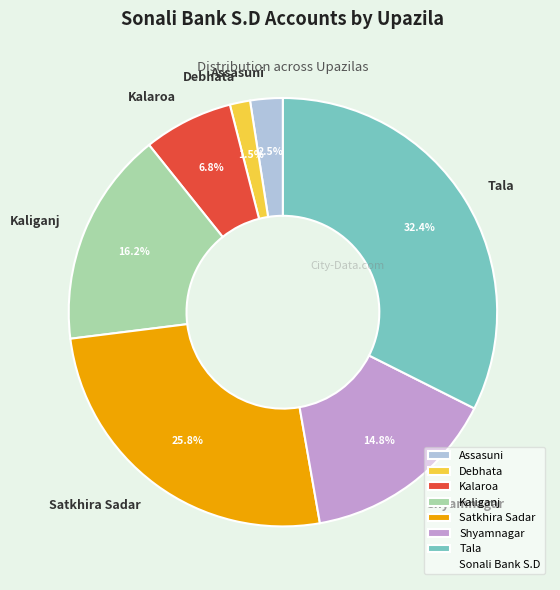

Rank the categories by value from lowest to highest.

Debhata, Assasuni, Kalaroa, Shyamnagar, Kaliganj, Satkhira Sadar, Tala